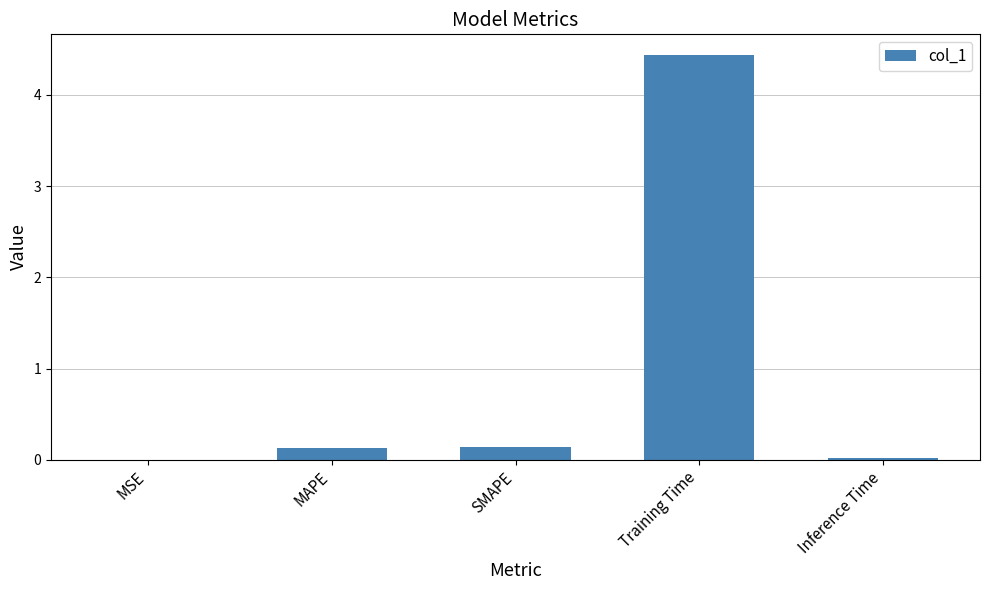

What value does the data have at MAPE?

0.1